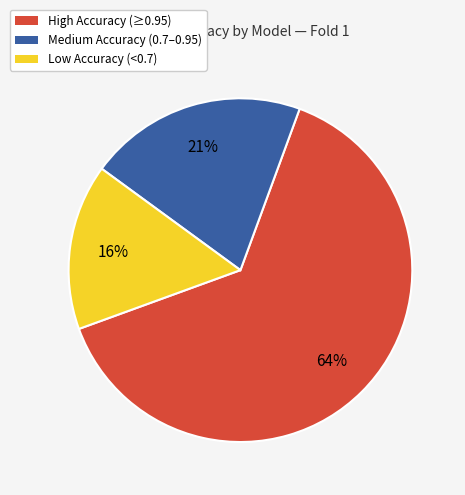

Is there any slice that represents more than half of the pie?

Yes